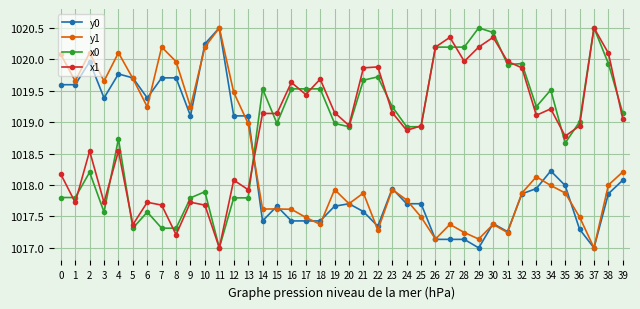

Is the value of y0 at 4 greater than the value of x0 at 15?

Yes